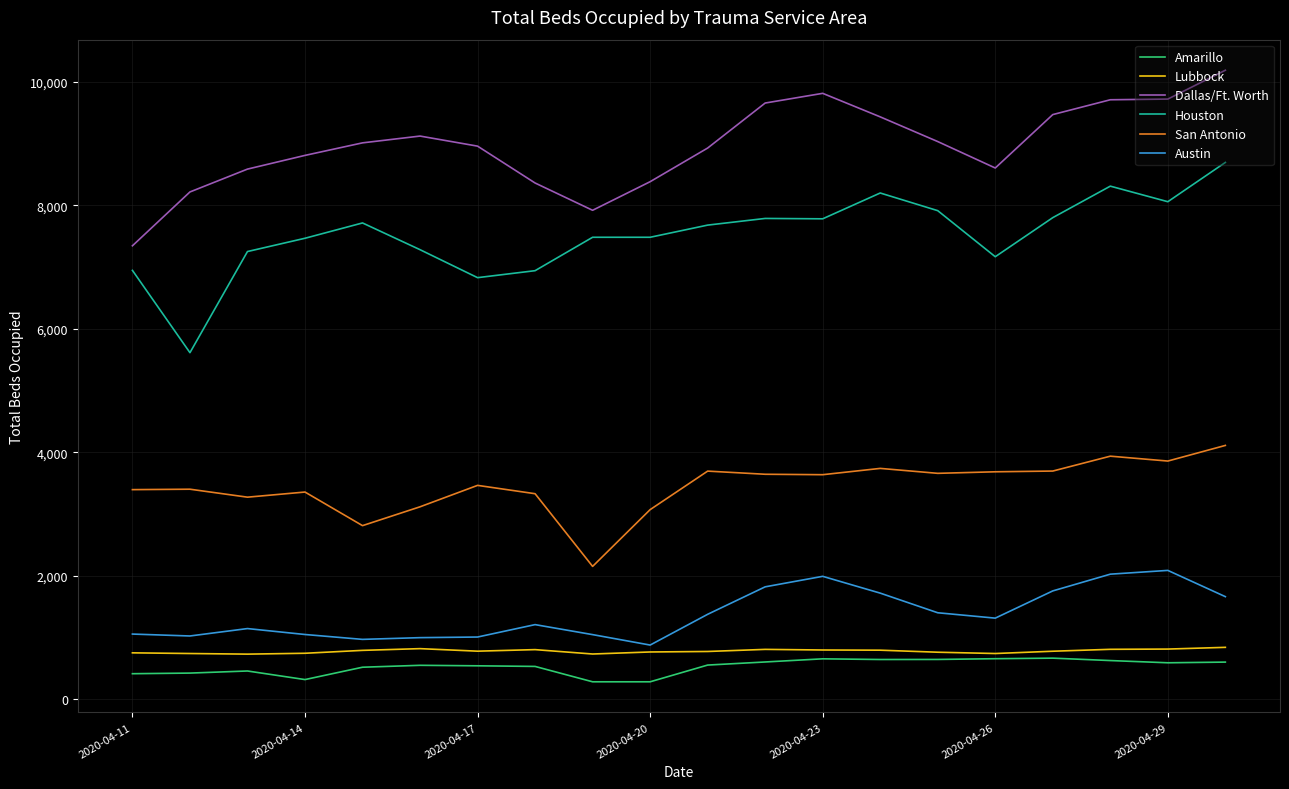

Which series has the largest total across all categories?

Dallas/Ft. Worth